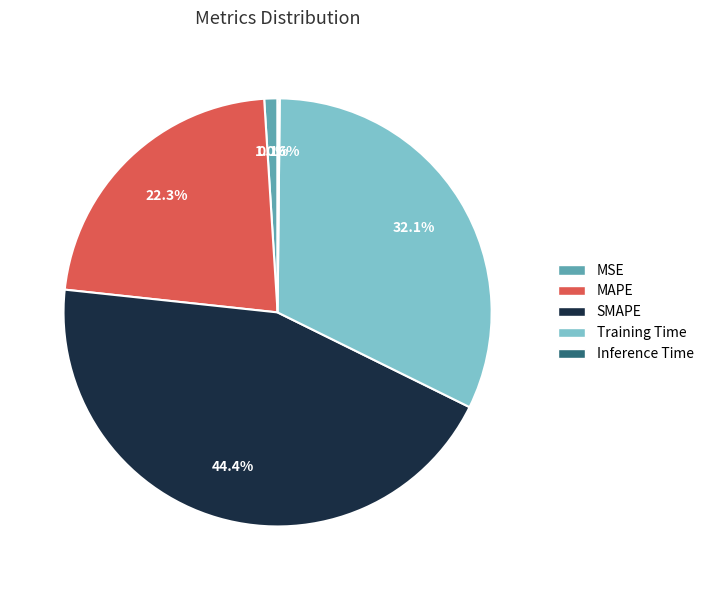

How much of the chart is everything except MAPE?

77.7%